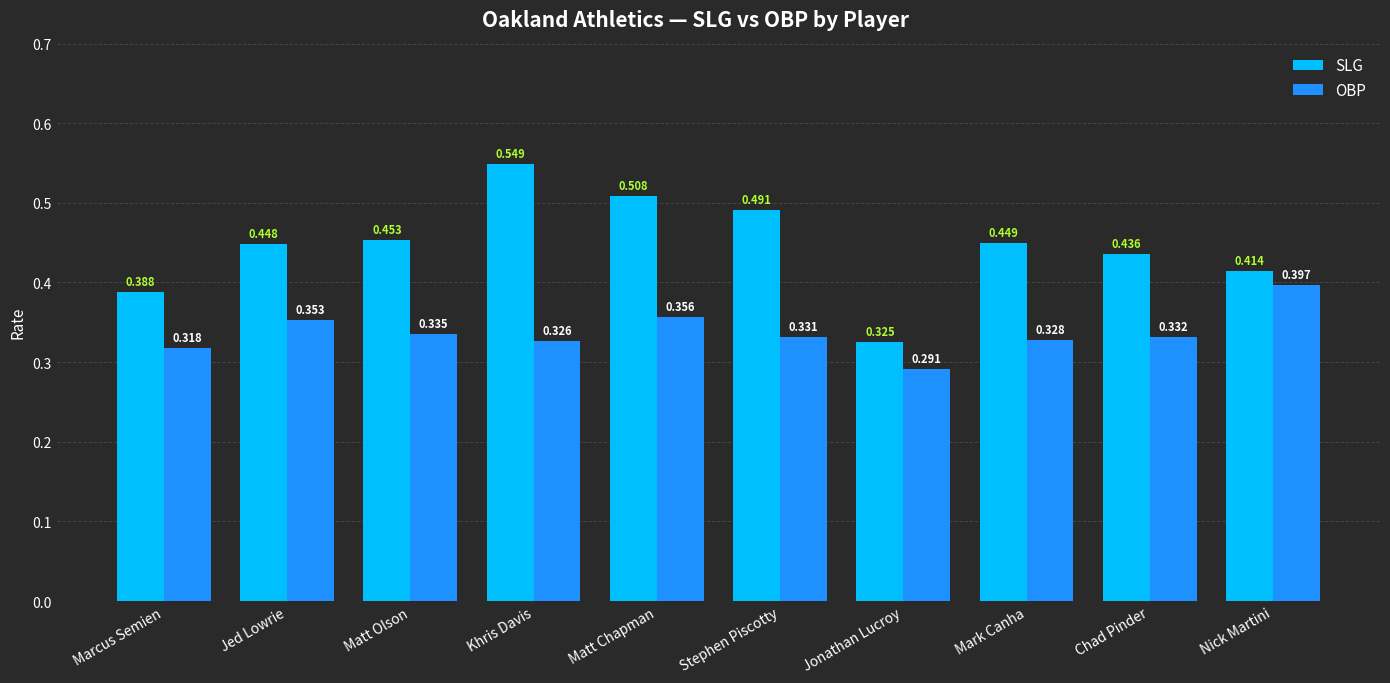

What is the label of the 5th bar from the right?

Stephen Piscotty